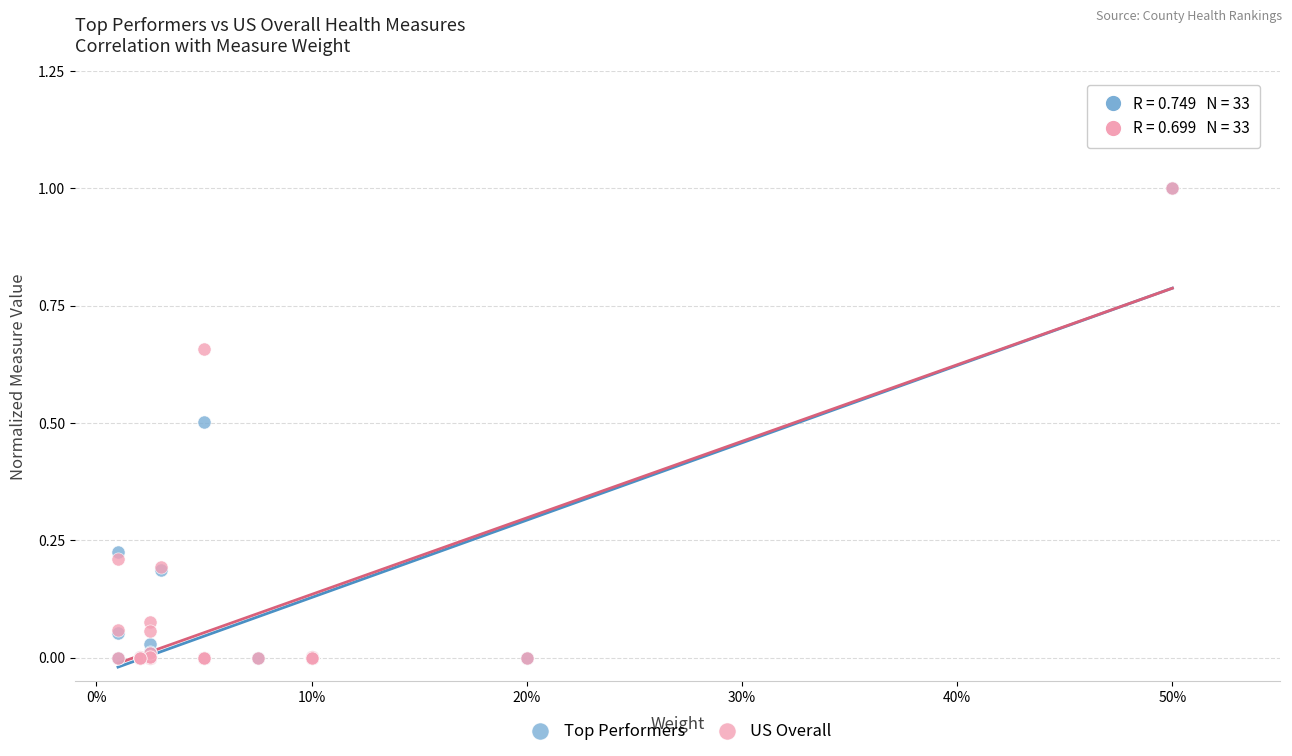

What are all the series names shown in the legend?

Top Performers, US Overall